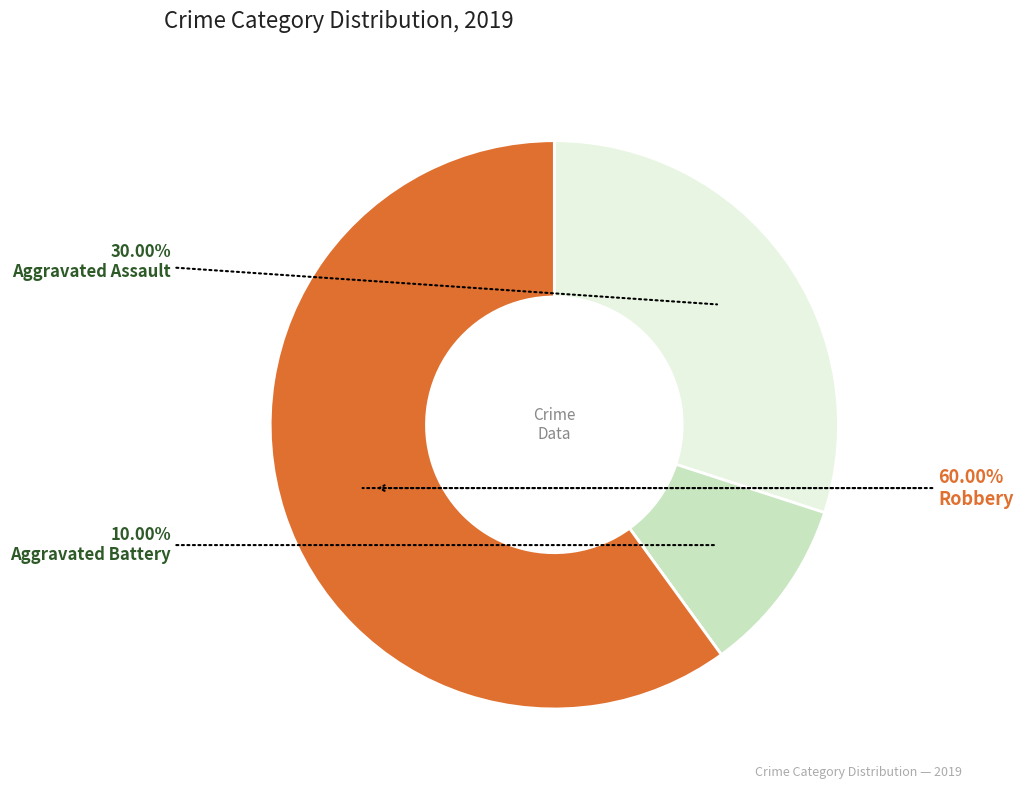

To the nearest percent, what is the average slice percentage?

20%